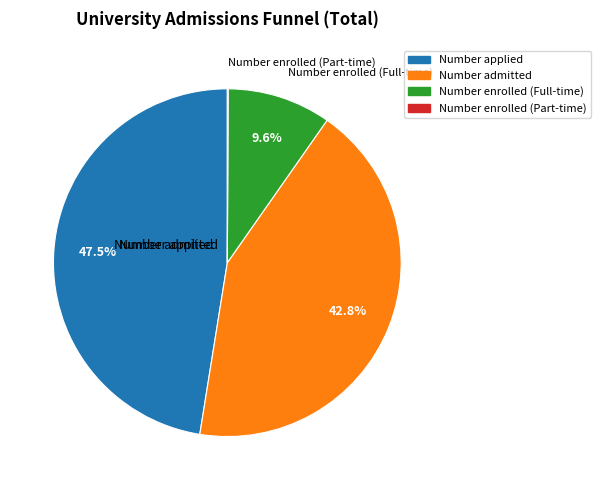

Which category has the smallest portion of the pie?

Number enrolled (Part-time)